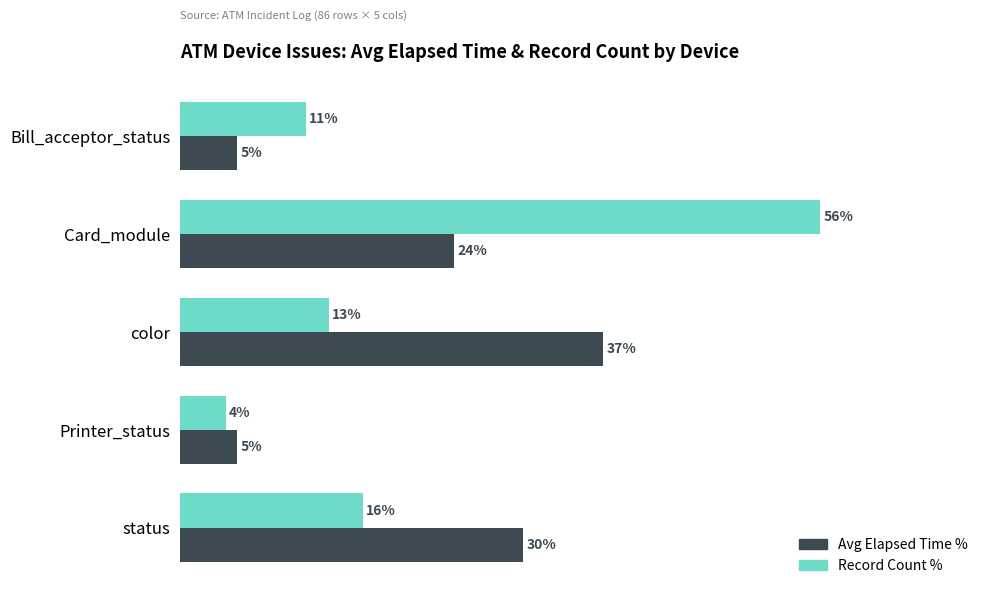

Which series changed the most between Bill_acceptor_status and Printer_status?

Record Count %